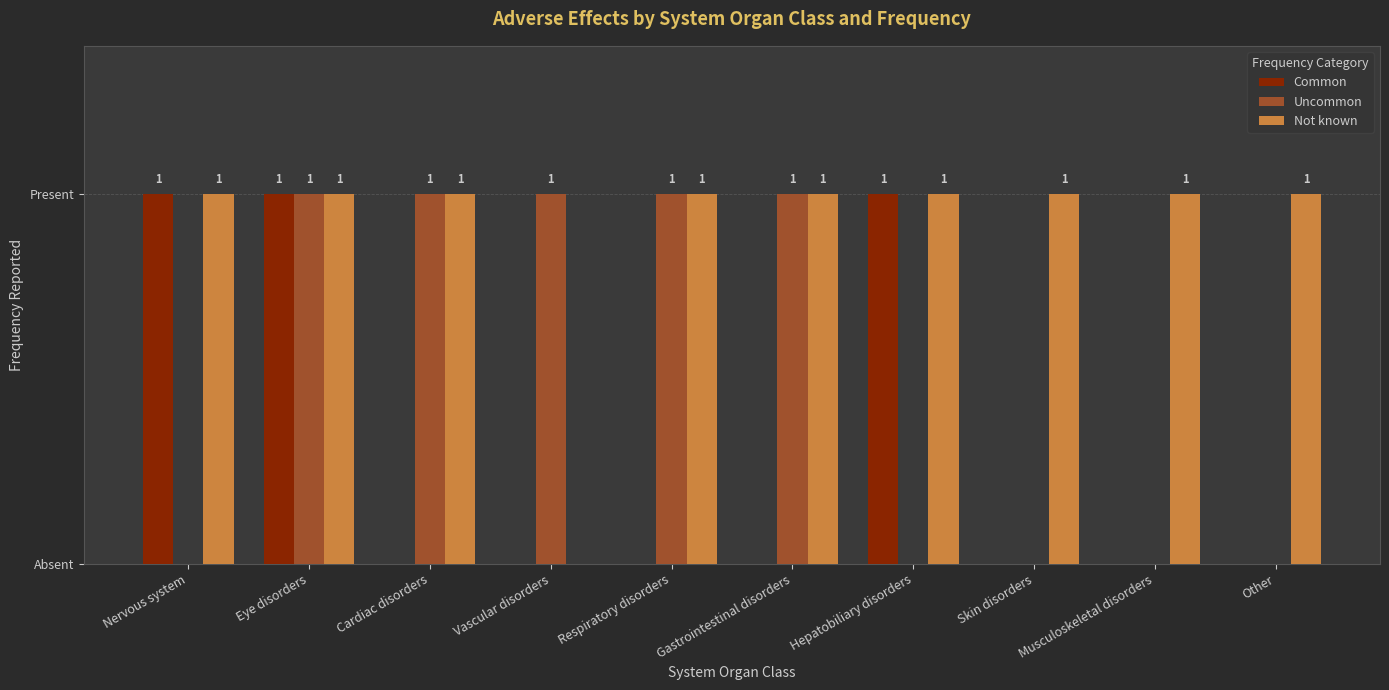

At which category is the sum across all series the highest?

Eye disorders